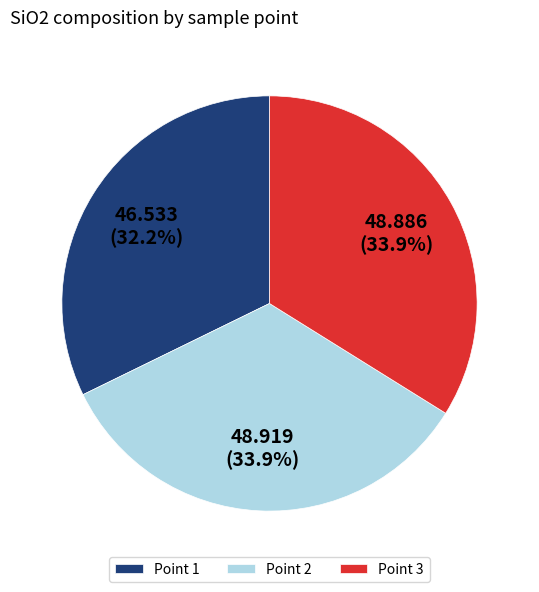

To the nearest percent, what is the combined percentage of Point 2 and Point 1?

66%